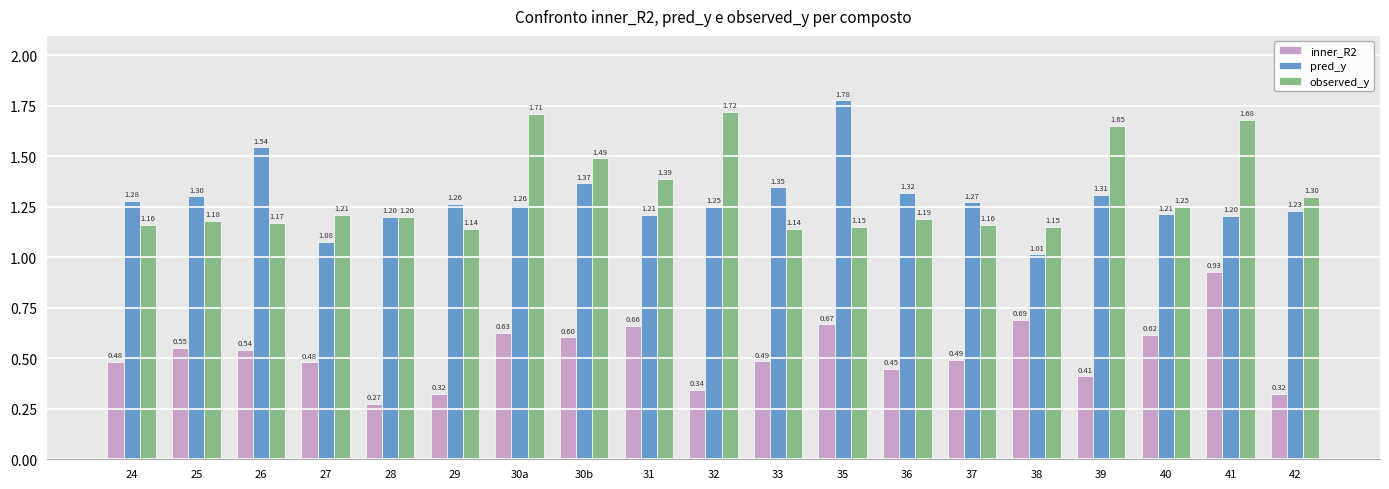

Does the chart contain stacked bars?

No